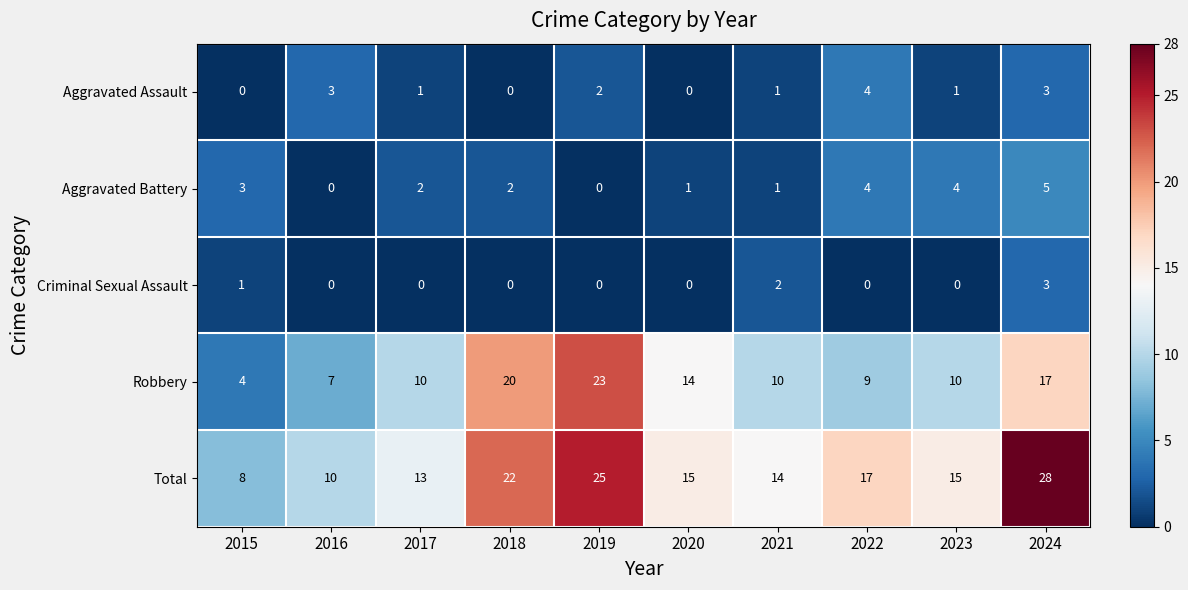

How many distinct data groups are displayed?

5